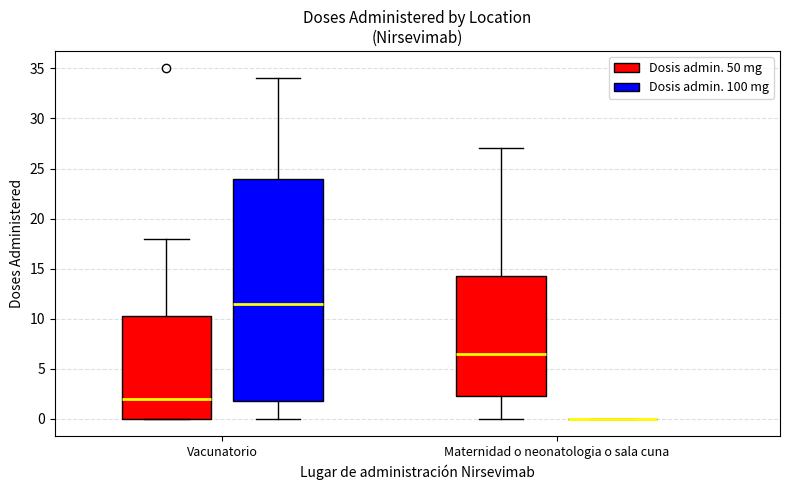

Reading left to right, transcribe this box plot: for each box, give where its median line is, the range the box spans, and where its two whiskers end, as read against the y-axis. The values are not printed on the chart, so give them approximately, as read against the axis.

Vacunatorio (Dosis admin. 50 mg): median 2.0, box 0.0 to 10.5, whiskers 0.0 to 18.0
Vacunatorio (Dosis admin. 100 mg): median 11.5, box 2.0 to 24.0, whiskers 0.0 to 34.0
Maternidad o neonatologia o sala cuna (Dosis admin. 50 mg): median 6.5, box 2.5 to 14.5, whiskers 0.0 to 27.0
Maternidad o neonatologia o sala cuna (Dosis admin. 100 mg): box collapsed to a line at 0.0, whiskers 0.0 to 0.0